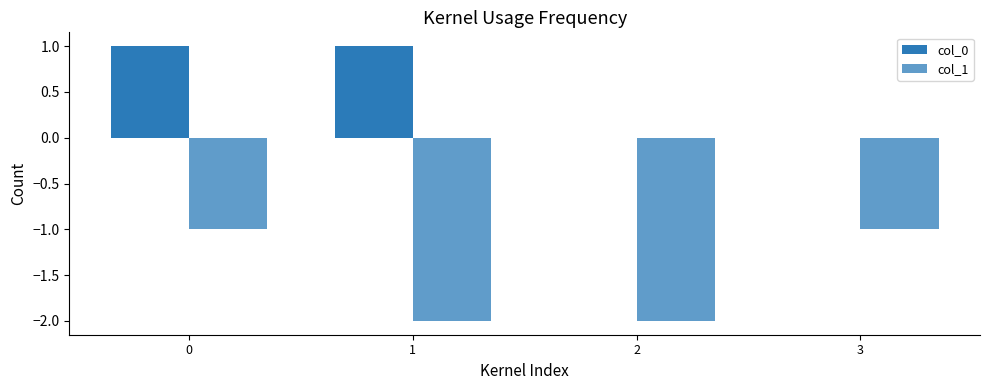

How many categories are shown in the chart?

4